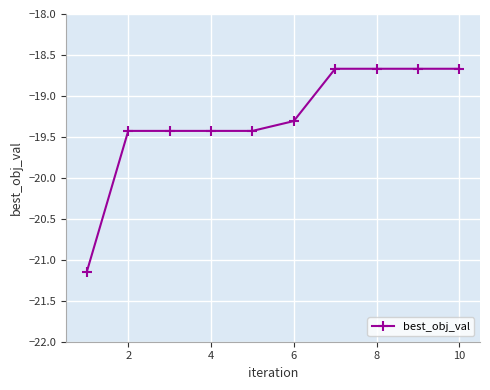

What is the greatest value displayed?

-18.7